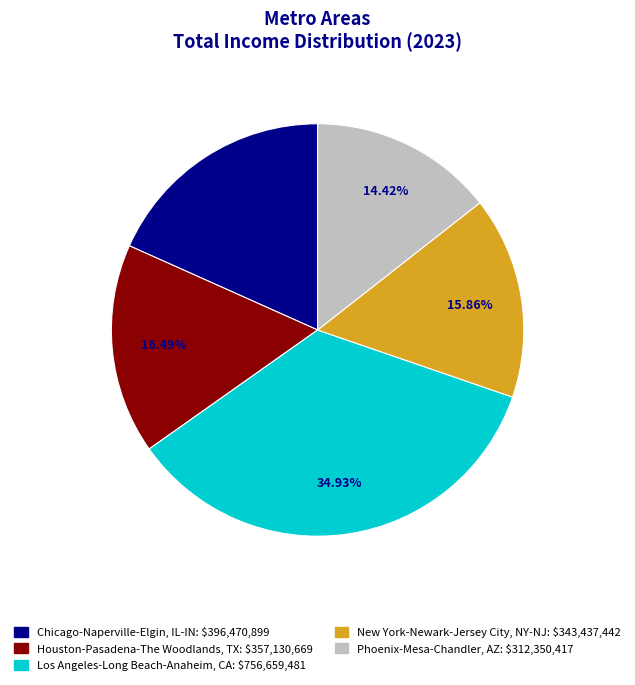

To the nearest percent, what is the combined percentage of Phoenix-Mesa-Chandler, AZ and New York-Newark-Jersey City, NY-NJ?

30%